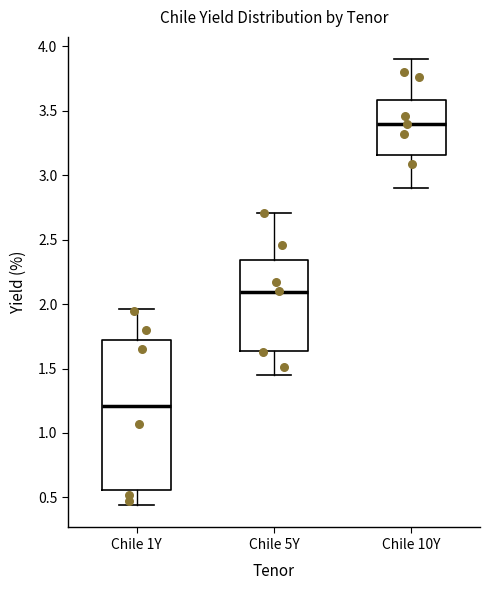

Reading left to right, transcribe this box plot: for each box, give where its median line is, the range the box spans, and where its two whiskers end, as read against the y-axis. The values are not printed on the chart, so give them approximately, as read against the axis.

Chile 1Y: median 1.20, box 0.55 to 1.75, whiskers 0.45 to 1.95
Chile 5Y: median 2.10, box 1.65 to 2.35, whiskers 1.45 to 2.70
Chile 10Y: median 3.40, box 3.15 to 3.60, whiskers 2.90 to 3.90